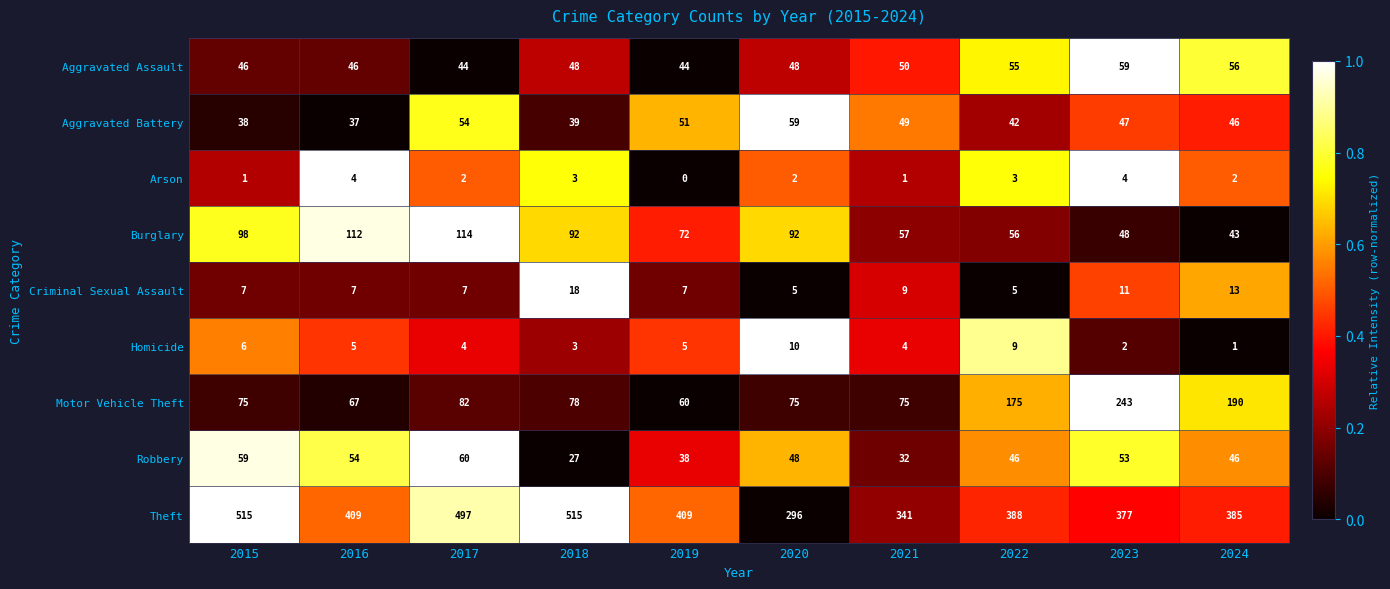

How many data points does each series have?

10